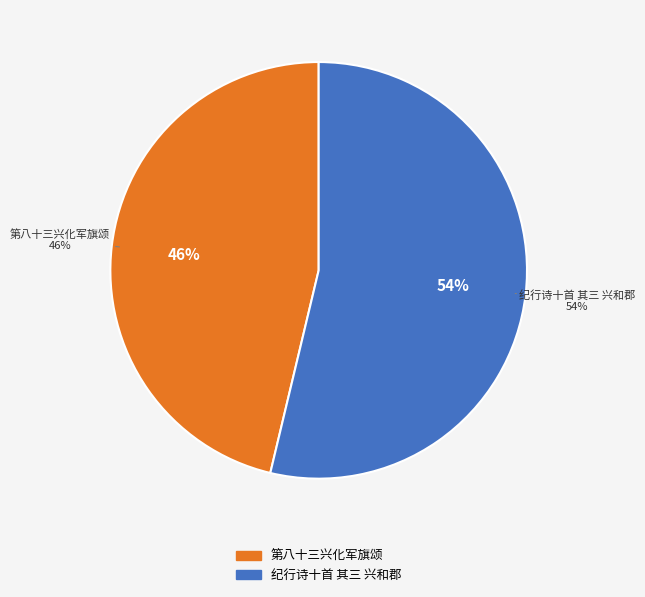

True or false: 第八十三兴化军旗颂 accounts for 46% of the total.

True